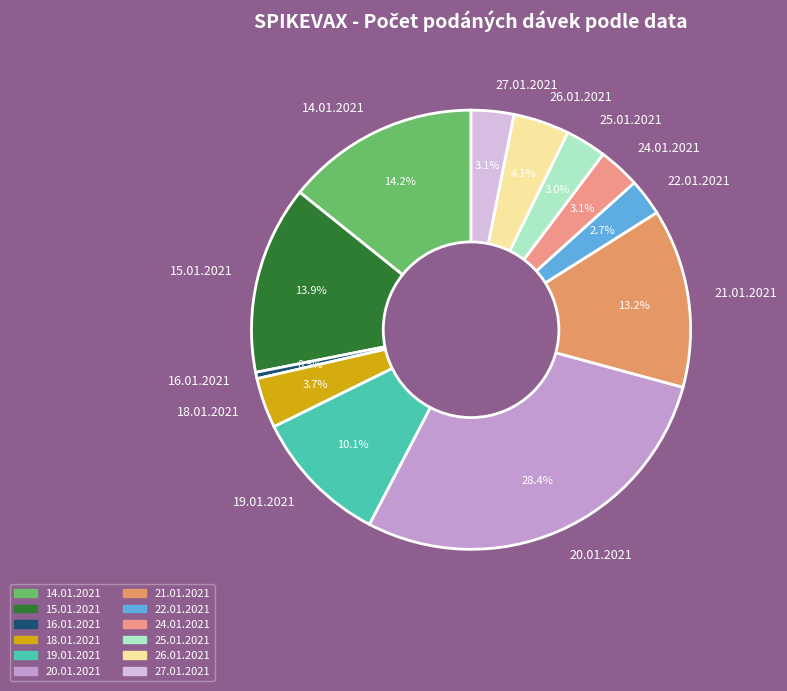

Which slice is the smallest?

16.01.2021